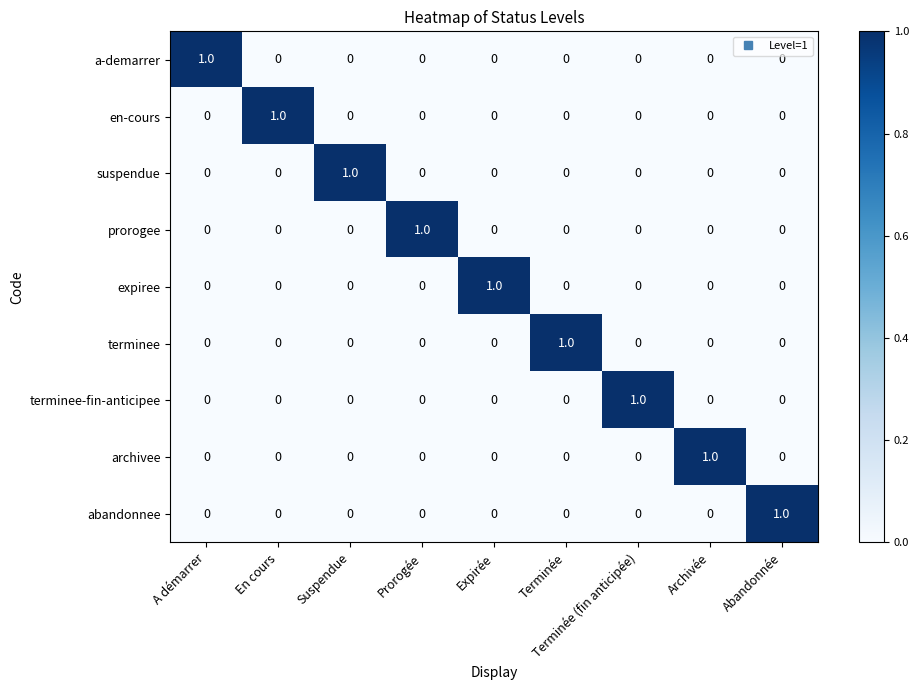

At how many categories does at least one series exceed 0?

9